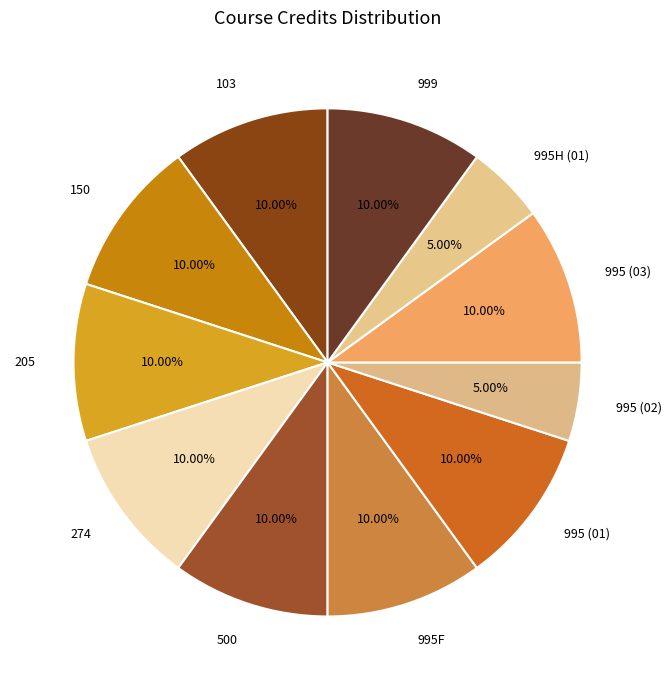

How many segments does this pie chart have?

11